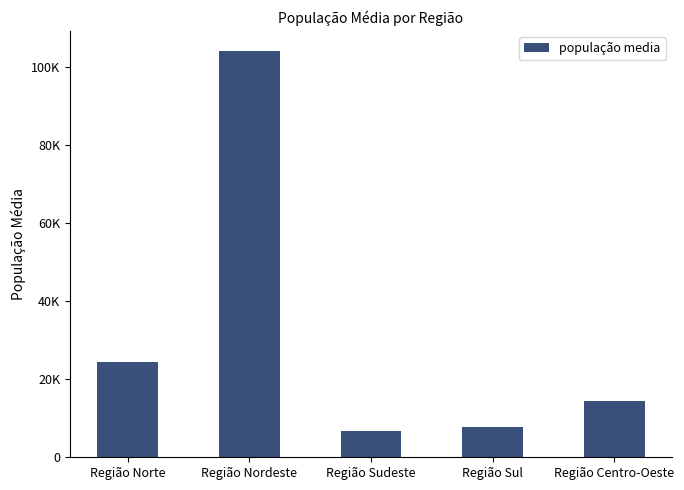

Rank the categories by value from highest to lowest.

Região Nordeste, Região Norte, Região Centro-Oeste, Região Sul, Região Sudeste